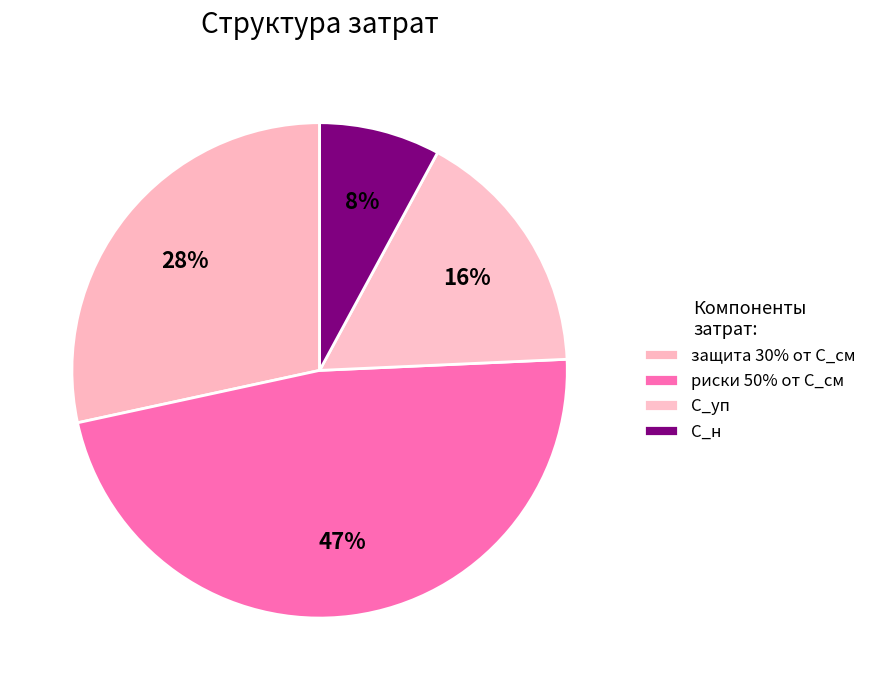

How many segments does this pie chart have?

4